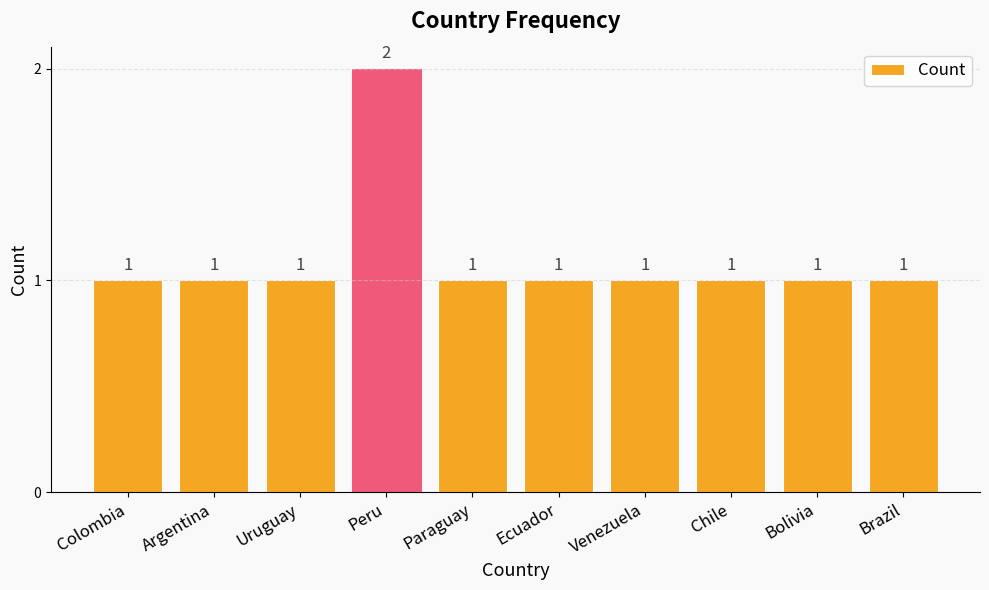

What is the change in value from Peru to Bolivia?

-1